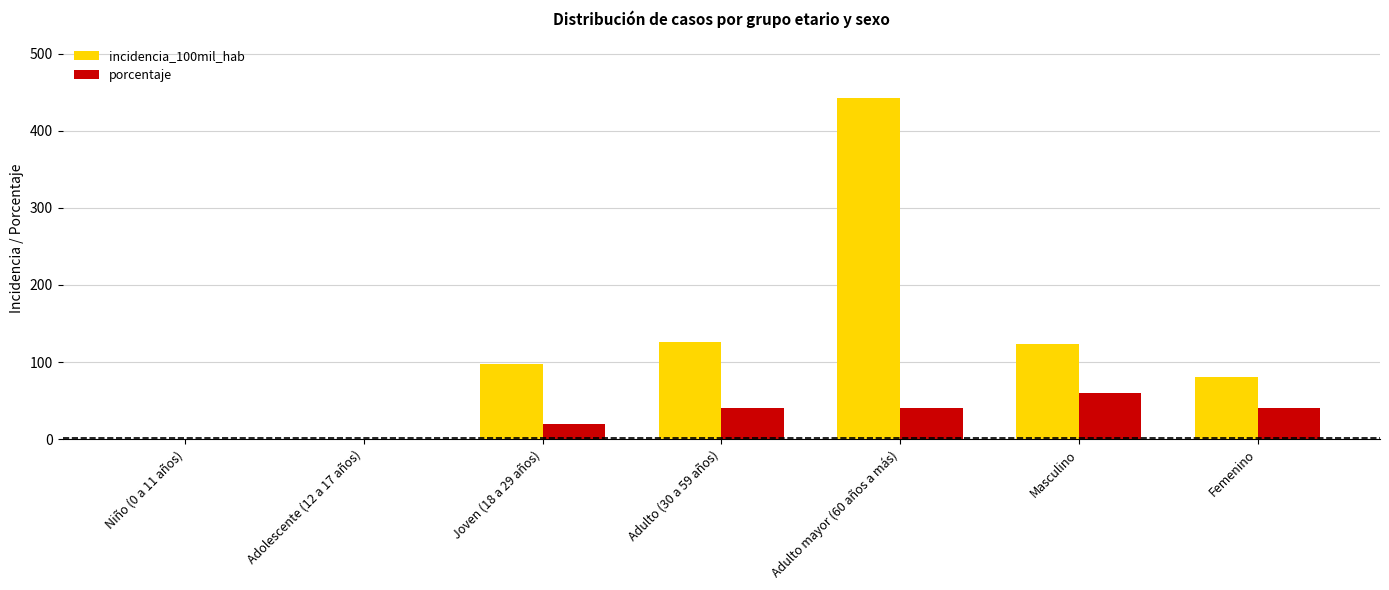

What is the sum of all porcentaje values?

200.0